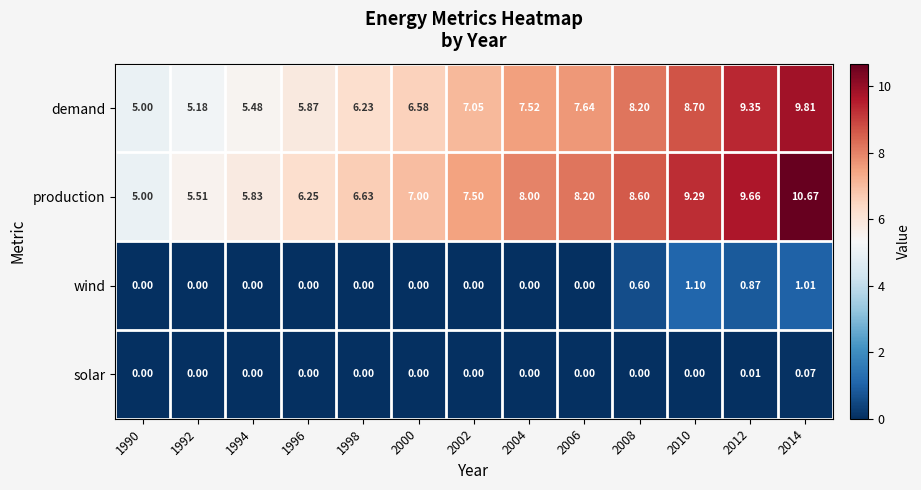

How many categories are shown in the chart?

13